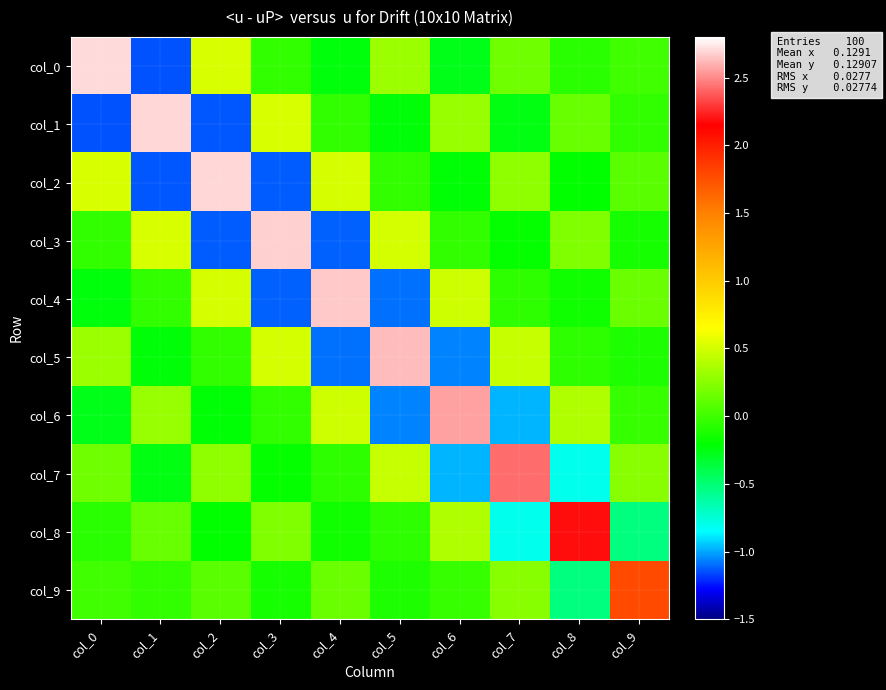

Which series has the largest total across all categories?

col_0